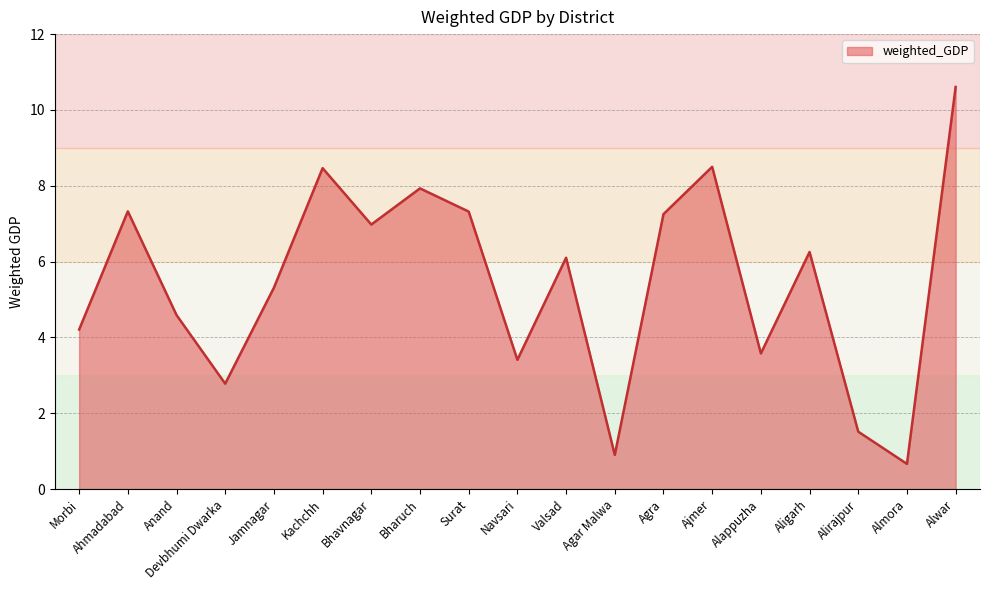

What is the minimum value shown in the chart?

0.7